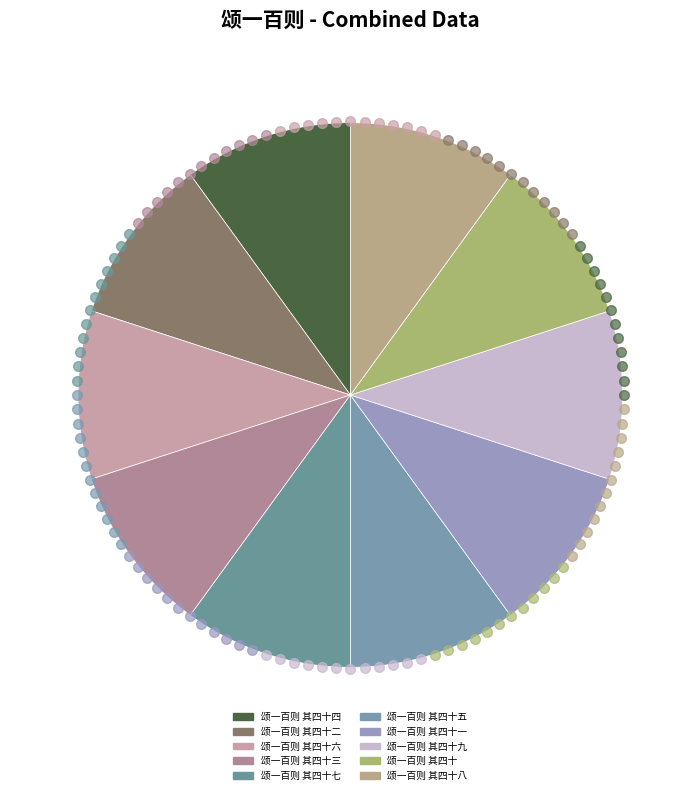

Rank the categories by value from lowest to highest.

颂一百则 其四十六, 颂一百则 其四十二, 颂一百则 其四十一, 颂一百则 其四十四, 颂一百则 其四十九, 颂一百则 其四十八, 颂一百则 其四十三, 颂一百则 其四十, 颂一百则 其四十七, 颂一百则 其四十五